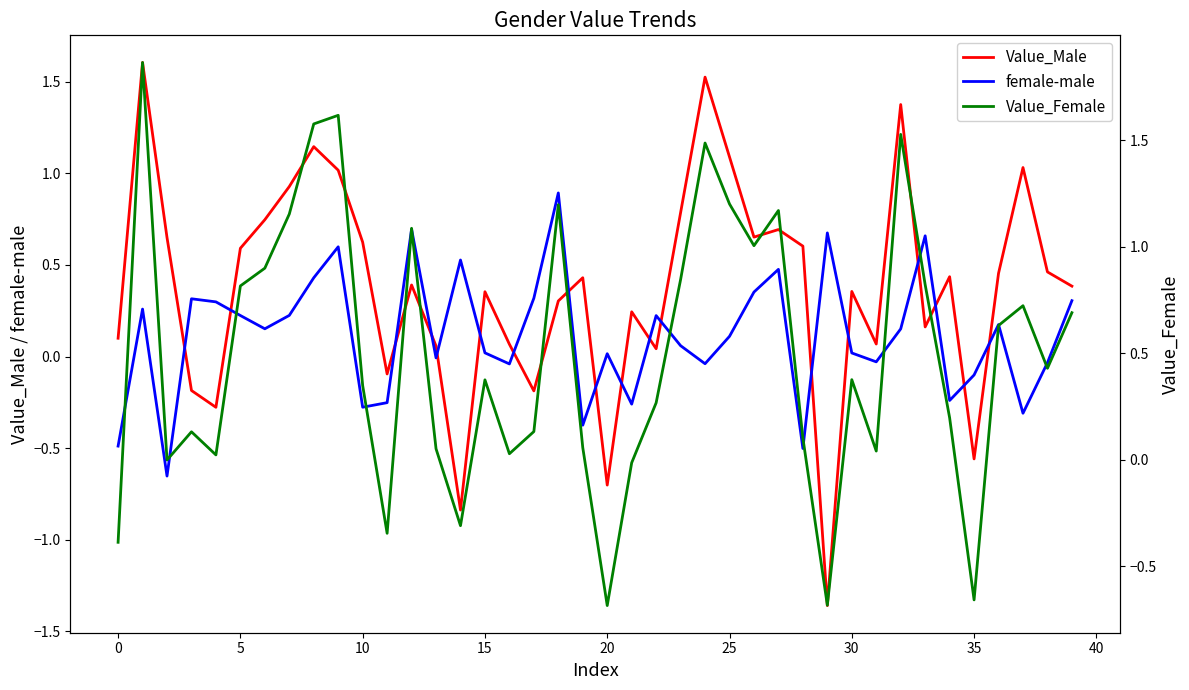

What is the spread (max minus min) of values at 36?

0.5